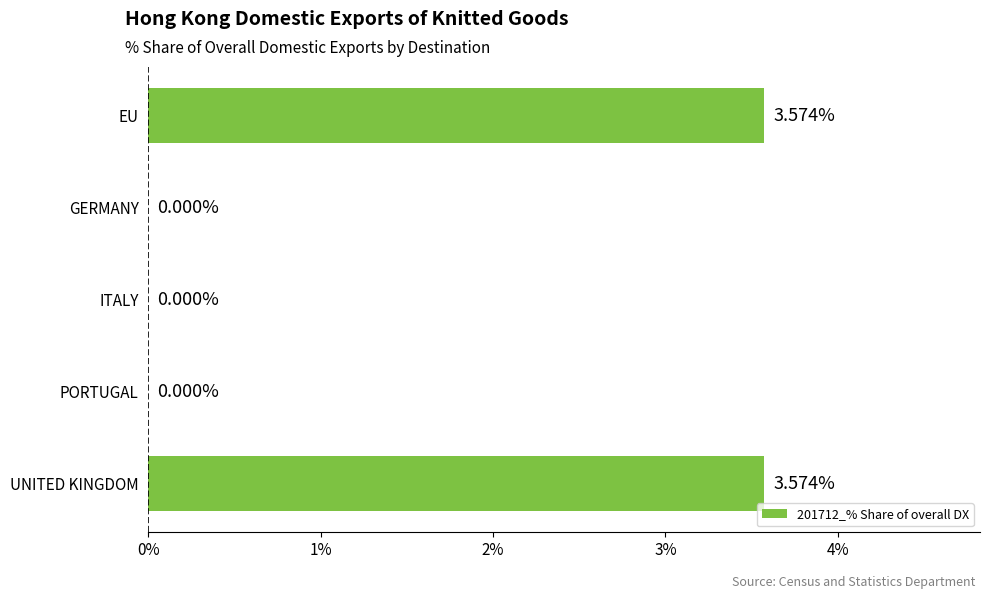

What is the change in value from UNITED KINGDOM to ITALY?

-3.6